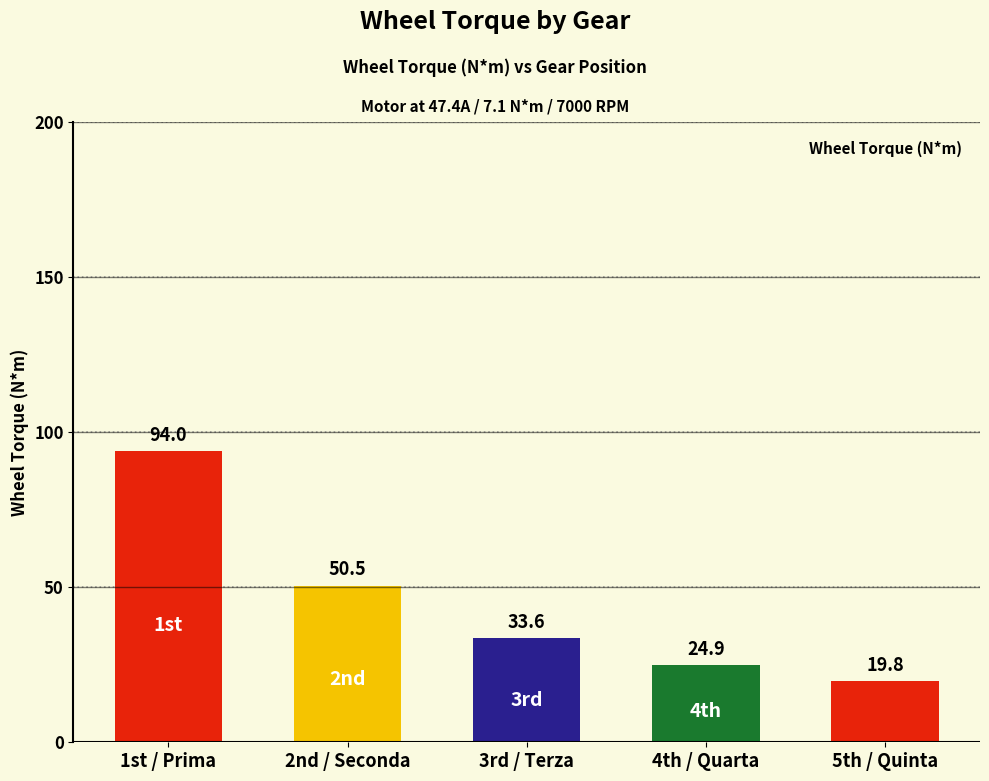

The chart shows a value of 32.6 at 1st / Prima. True or false?

False